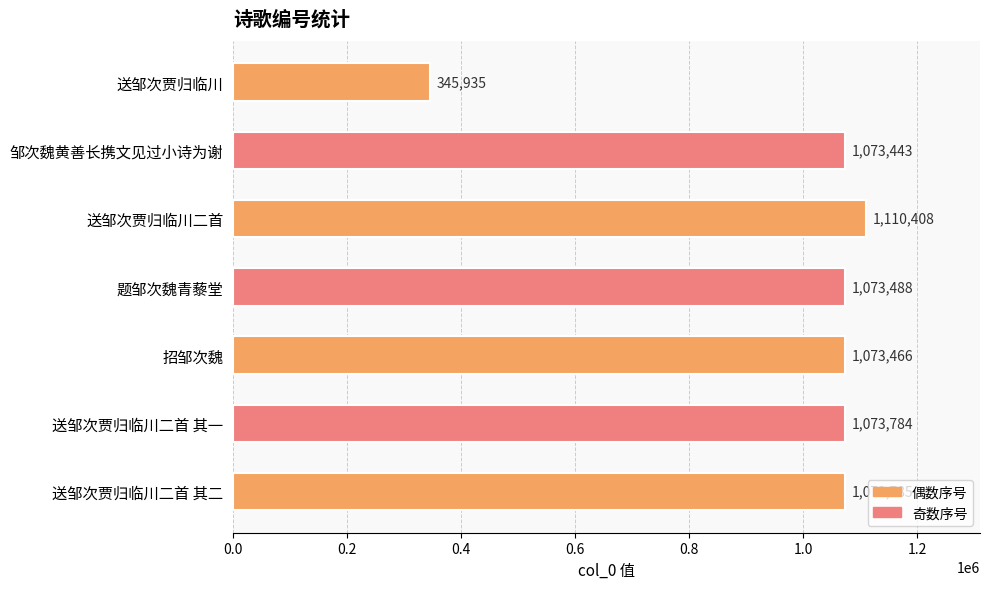

What is the smallest value displayed?

345935